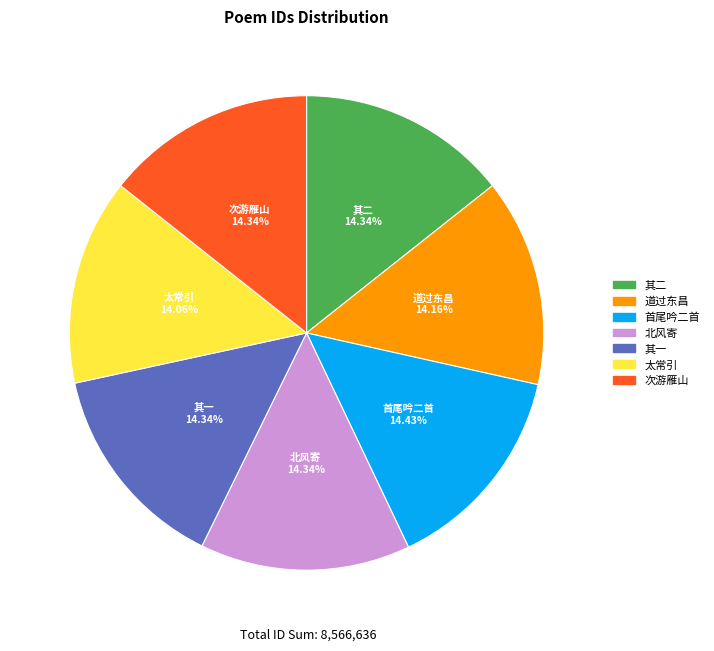

Is there any slice that represents more than half of the pie?

No